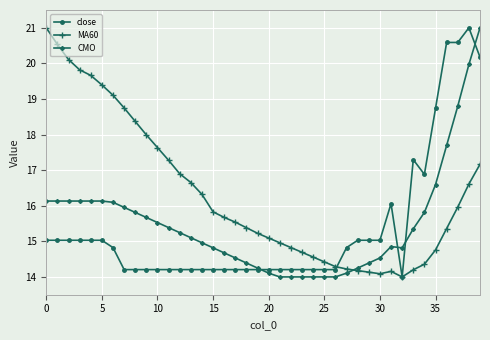

What is the value of the close point at the 40th from the left?

20.2